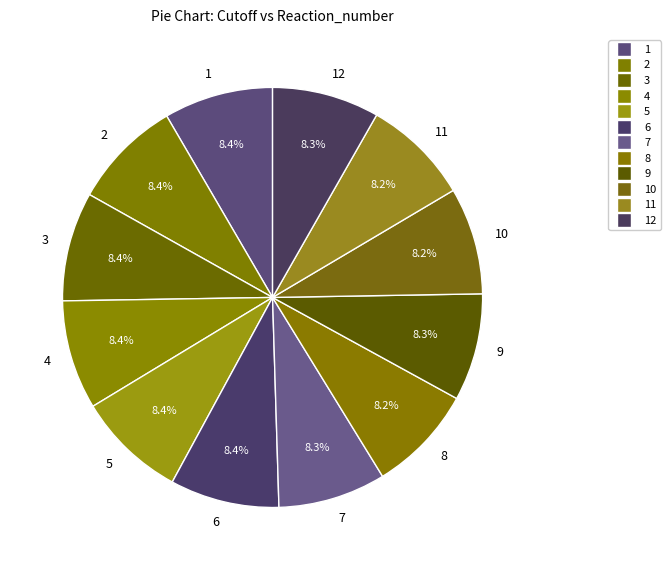

How many segments does this pie chart have?

12